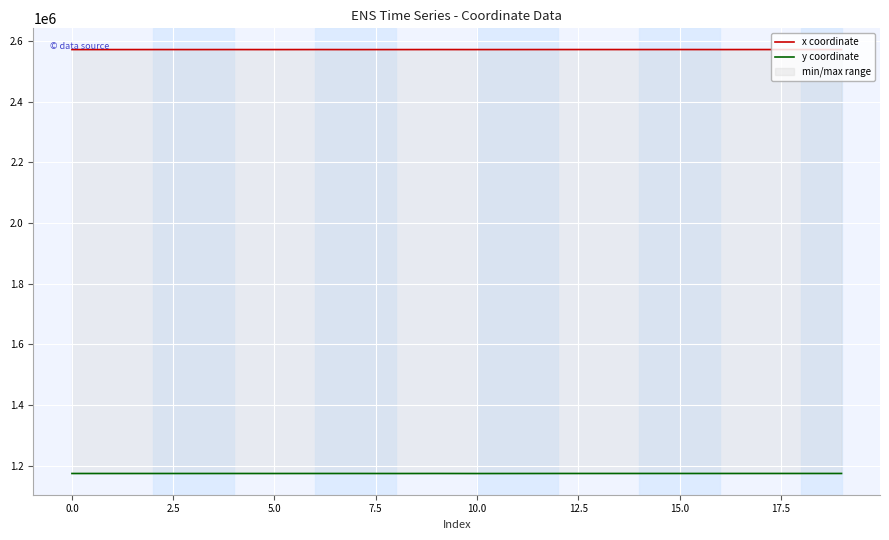

True or false: x coordinate and y coordinate intersect in this chart.

False